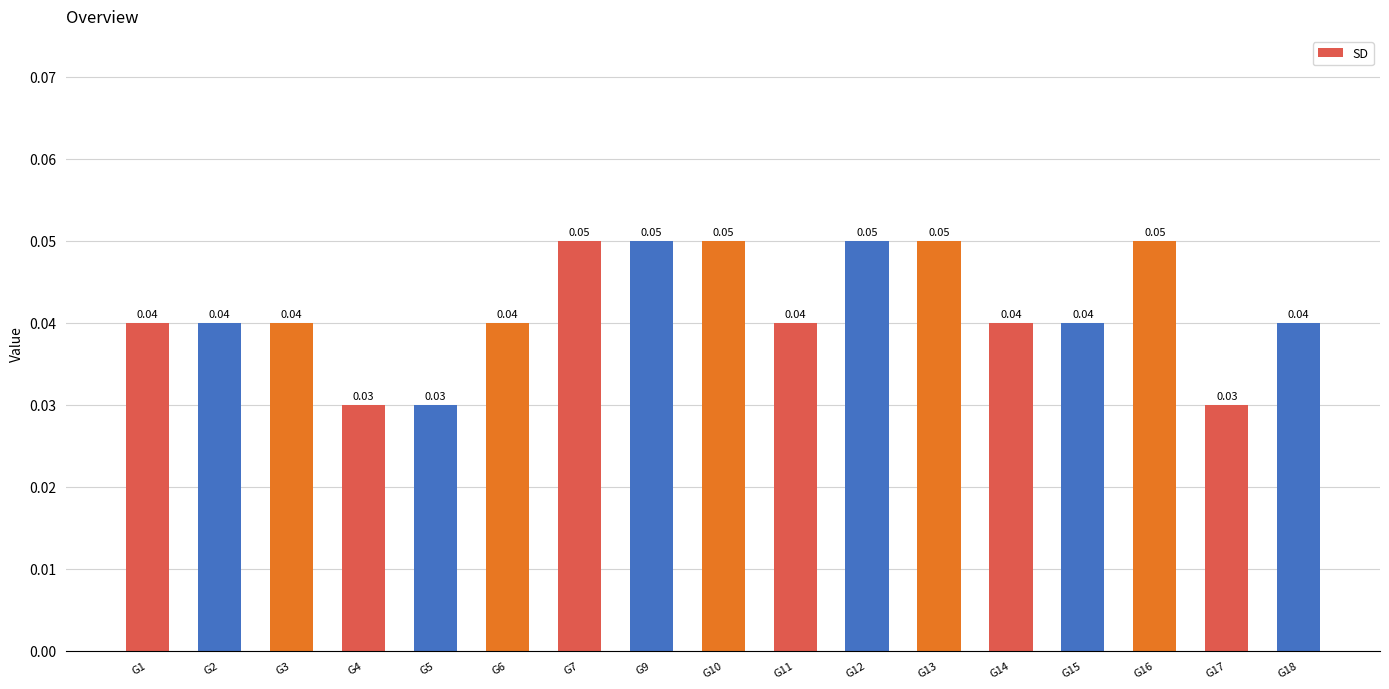

Between G18 and G5, which is larger?

G18